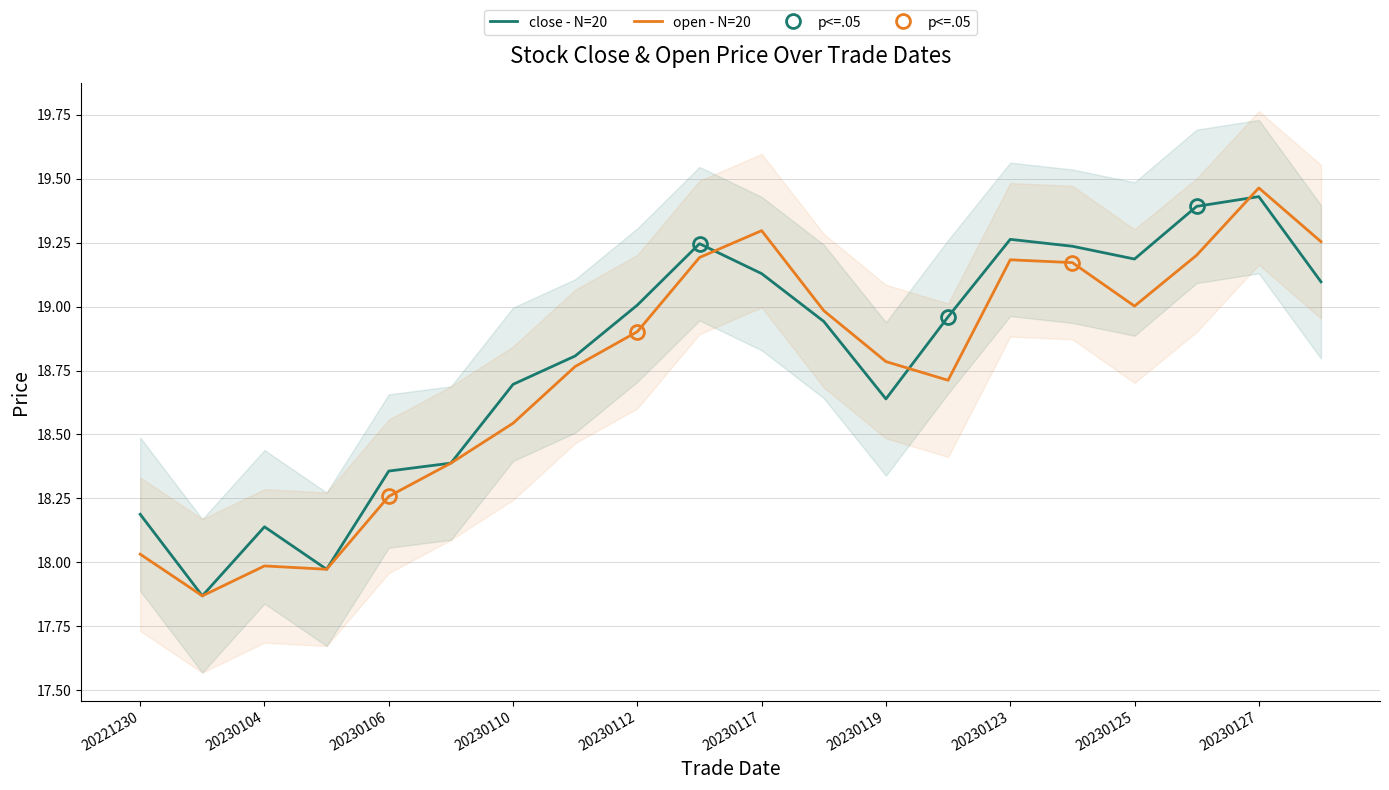

How many times do open and close cross each other?

3